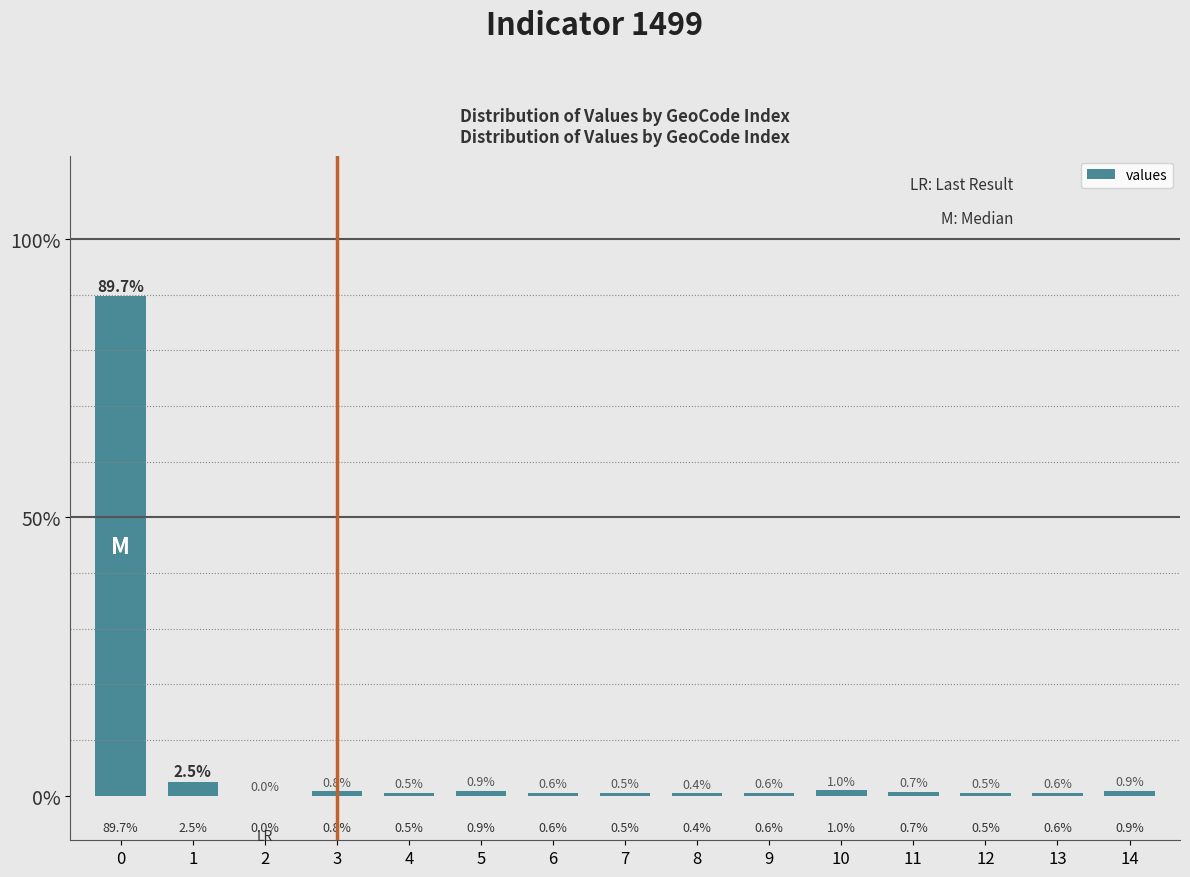

Reading right to left, extract all data points from this chart.

14=0.9	13=0.6	12=0.5	11=0.7	10=1.0	9=0.6	8=0.4	7=0.5	6=0.6	5=0.9	4=0.5	3=0.8	2=0.0	1=2.5	0=89.7